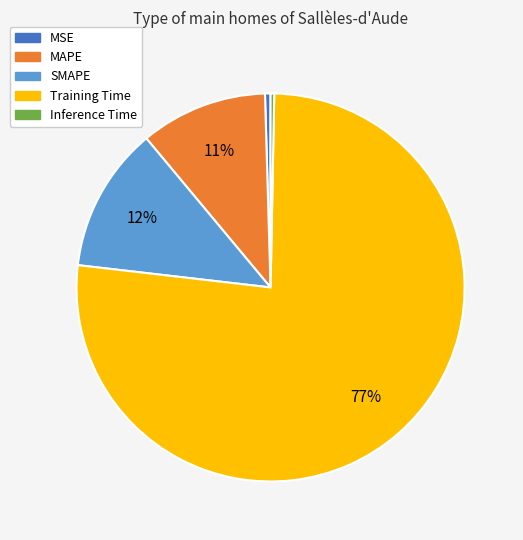

To the nearest percent, what is the average slice percentage?

20%